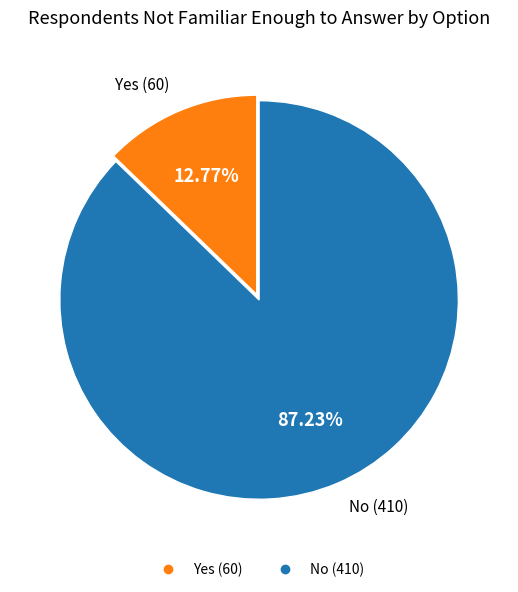

Which slice is the smallest?

Yes